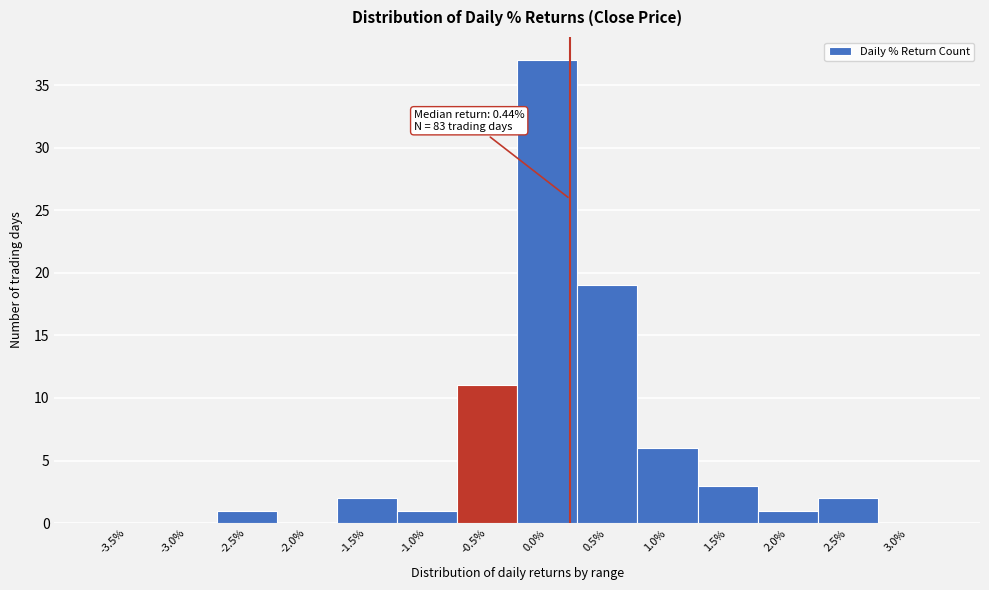

Reading left to right, transcribe all the data shown in this chart.

-3.5%=0	-3.0%=0	-2.5%=1	-2.0%=0	-1.5%=2	-1.0%=1	-0.5%=11	0.0%=37	0.5%=19	1.0%=6	1.5%=3	2.0%=1	2.5%=2	3.0%=0